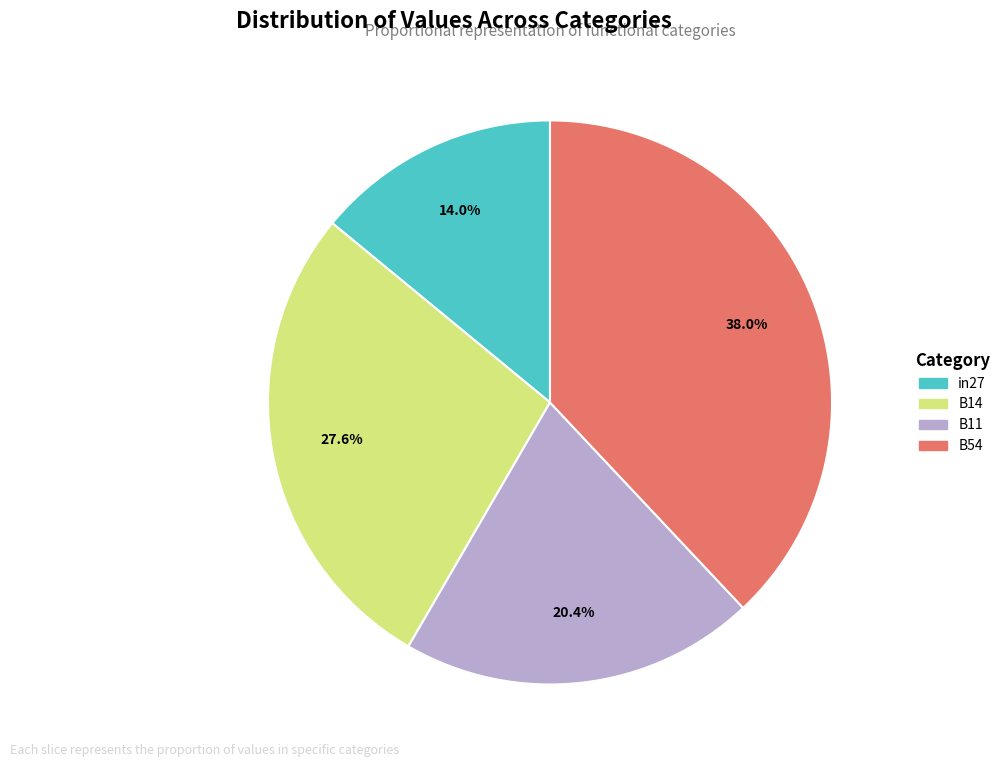

Does any single category account for the majority?

No